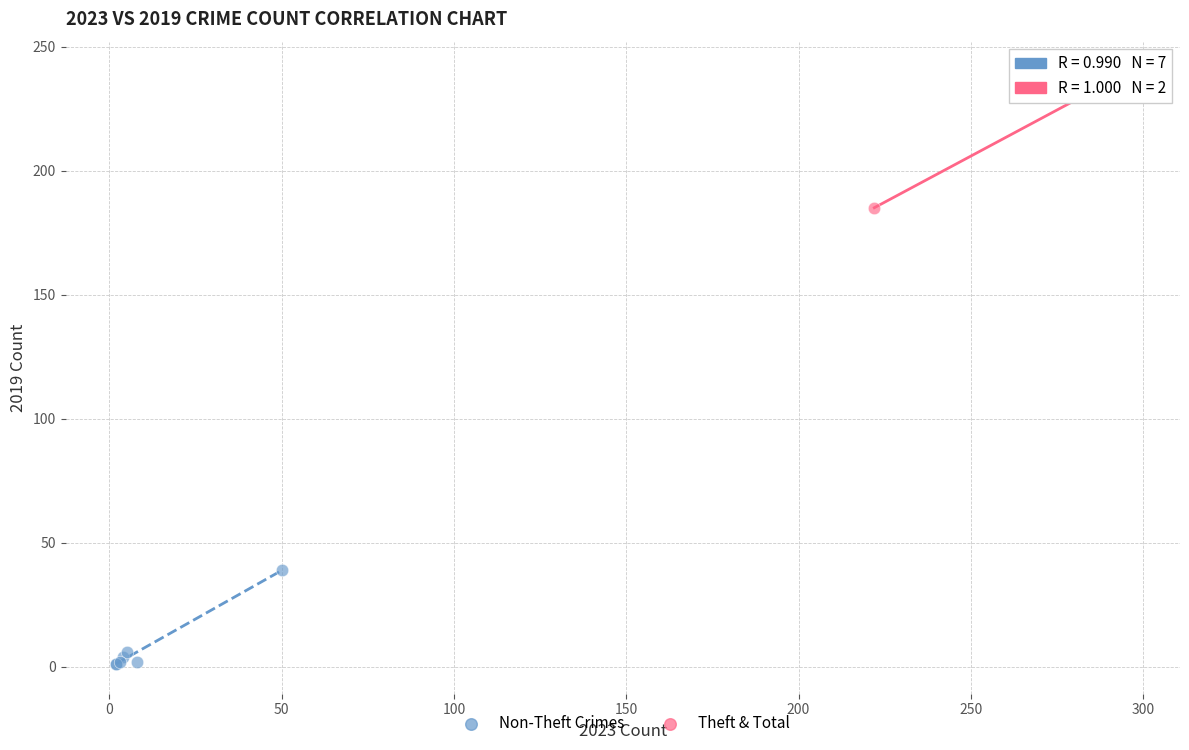

Which series has the widest spread of Y values?

Theft & Total